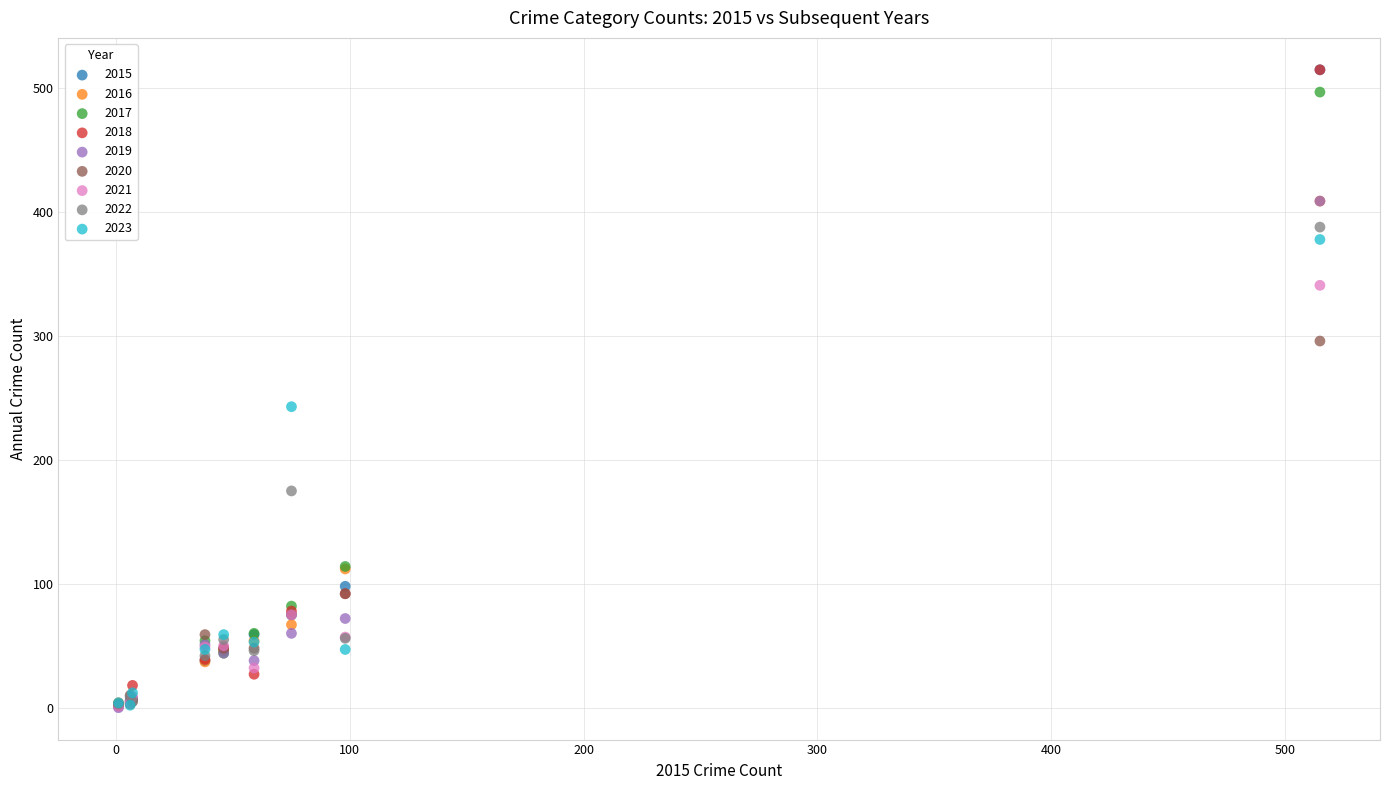

What are all the series names shown in the legend?

2015, 2016, 2017, 2018, 2019, 2020, 2021, 2022, 2023